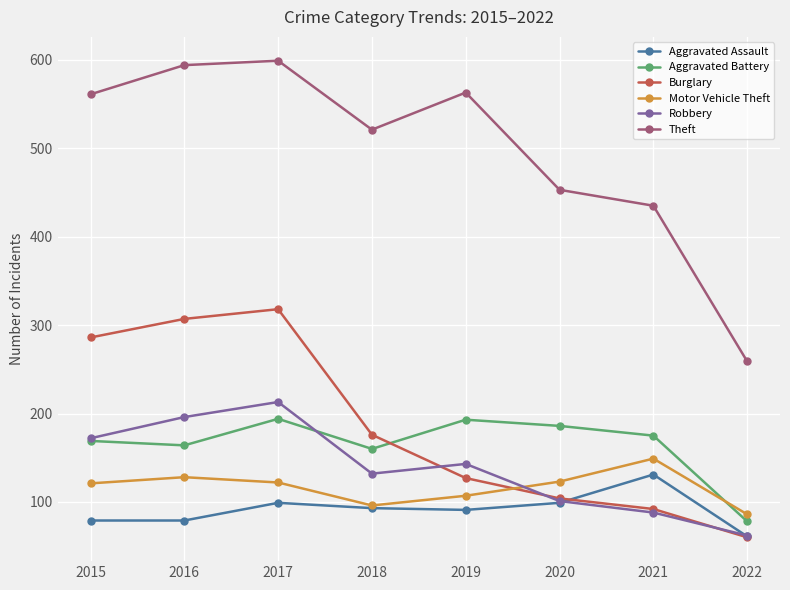

What is the difference between the Aggravated Assault values at 2022 and 2018?

32